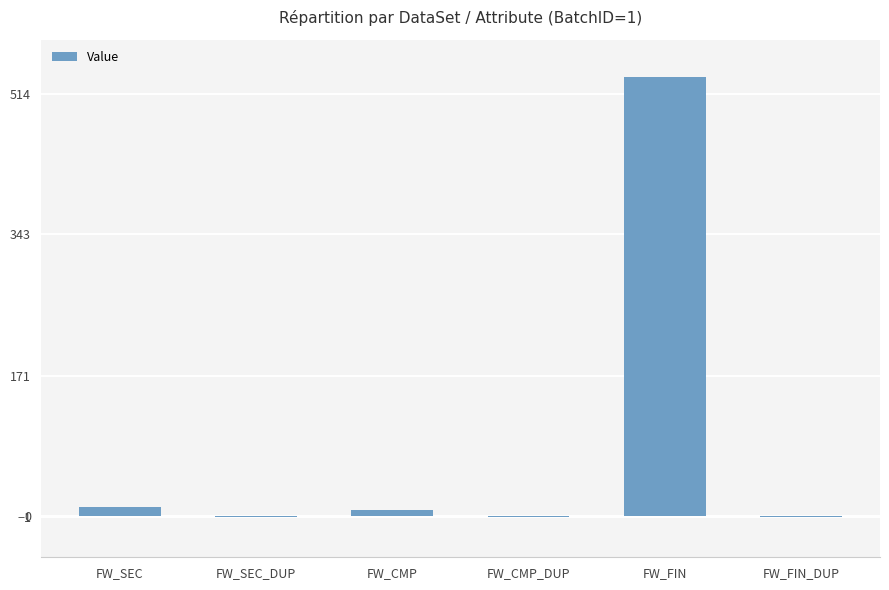

Reading right to left, transcribe all the data shown in this chart.

FW_FIN_DUP=-1	FW_FIN=534	FW_CMP_DUP=-1	FW_CMP=7	FW_SEC_DUP=-1	FW_SEC=11